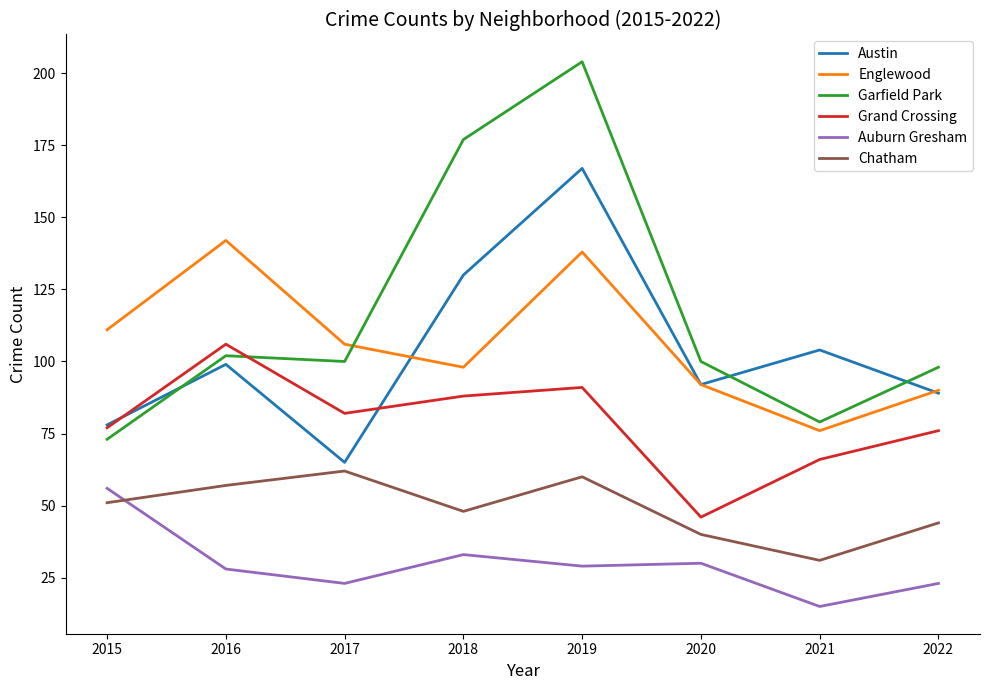

Rank the series at 2018 from highest to lowest value.

Garfield Park, Austin, Englewood, Grand Crossing, Chatham, Auburn Gresham